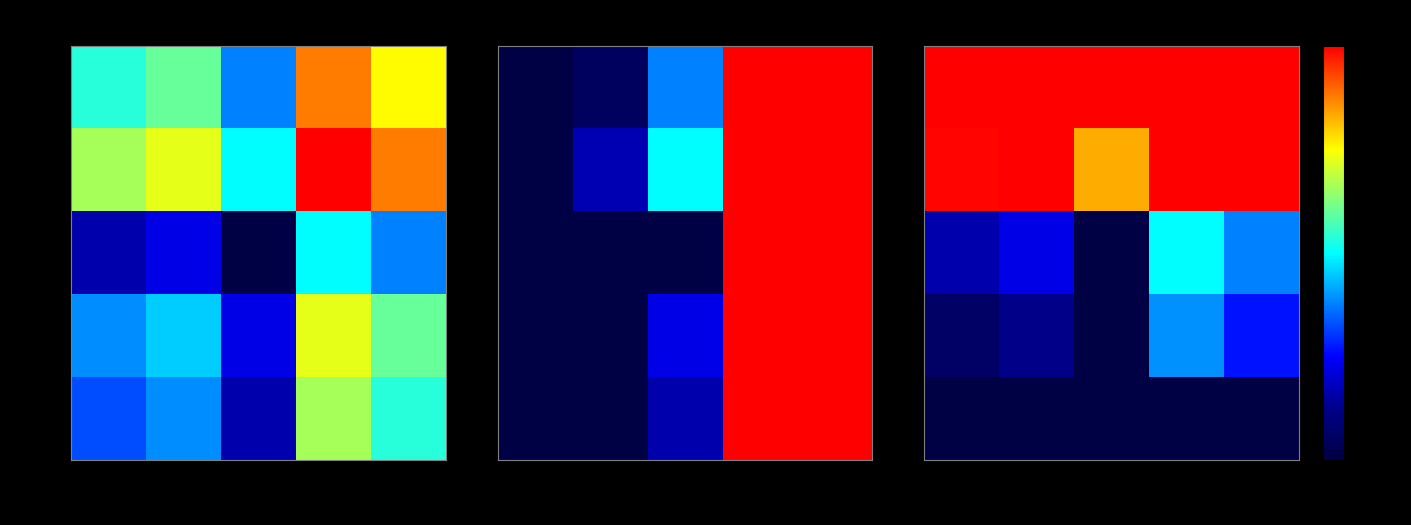

Rank the categories by 148121 value from lowest to highest.

19235, 13011, 17515, 21587, 19902